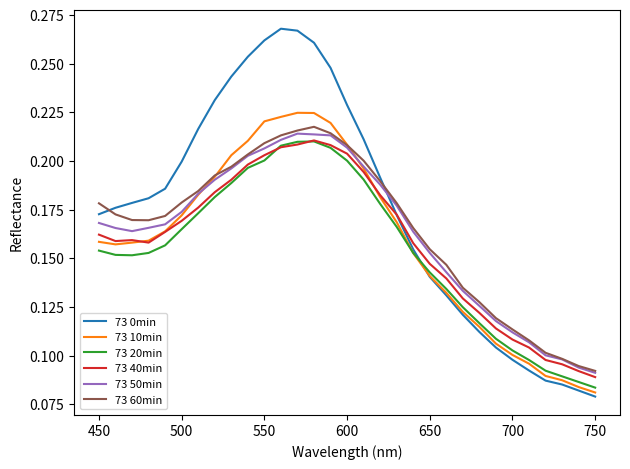

Which series has the largest range (max minus min)?

73 0min